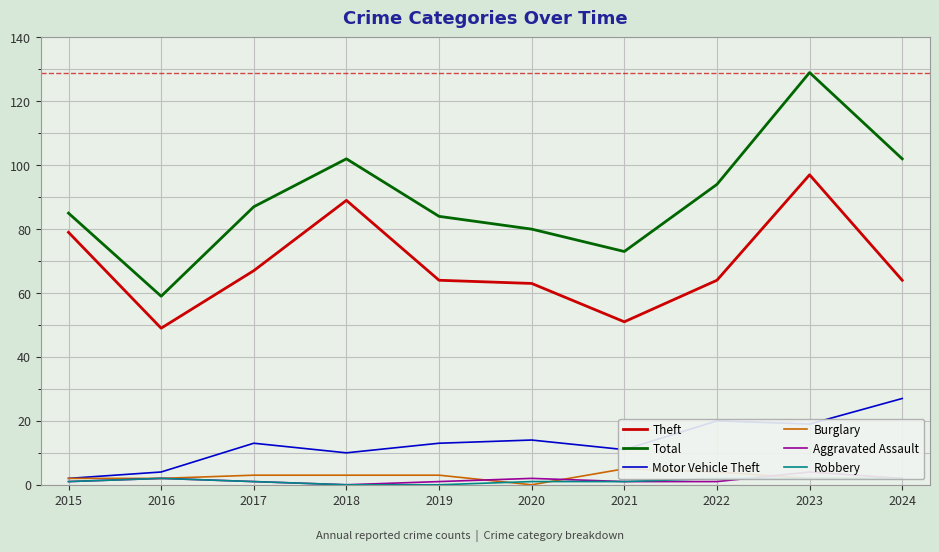

What is the value of the Robbery point at the 9th from the left?

2